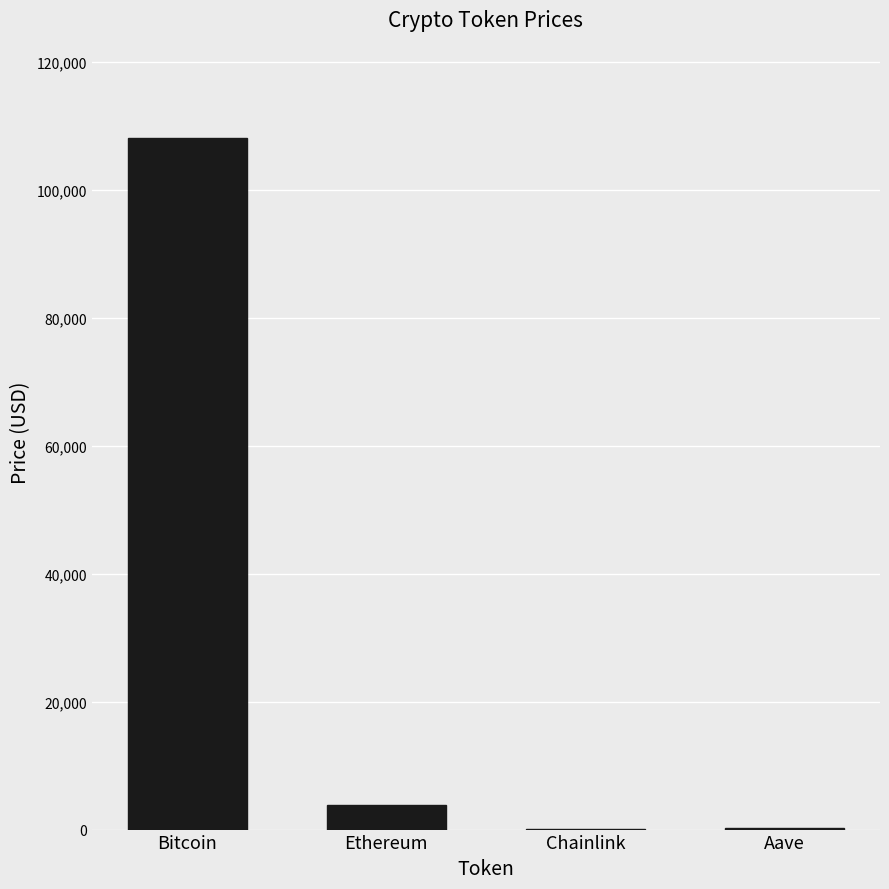

Which has a higher value, Ethereum or Chainlink?

Ethereum